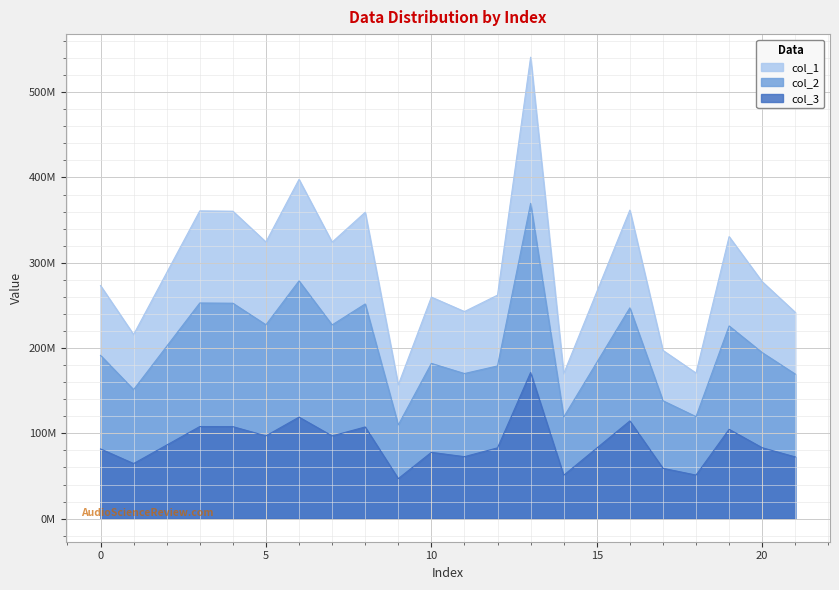

What is the value of the col_3 point at the 2nd from the left?

64602348.8